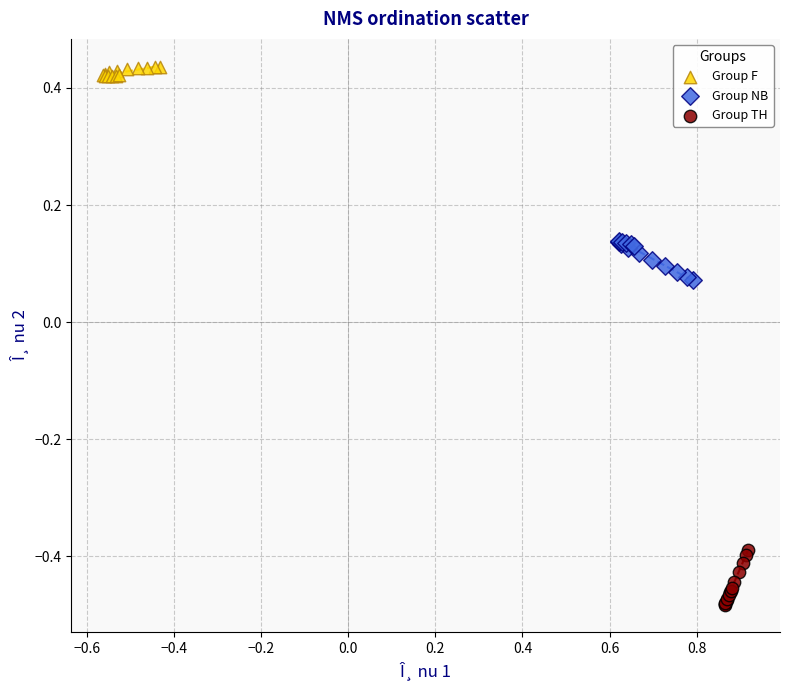

What are all the series names shown in the legend?

Group F, Group NB, Group TH